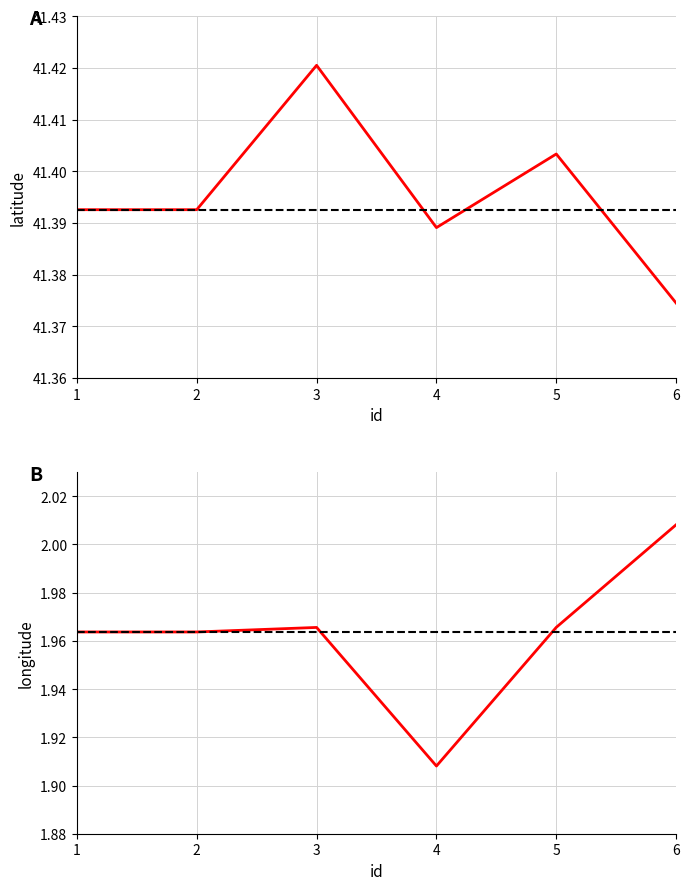

Is the value of latitude at 2 greater than the value of longitude at 1?

Yes